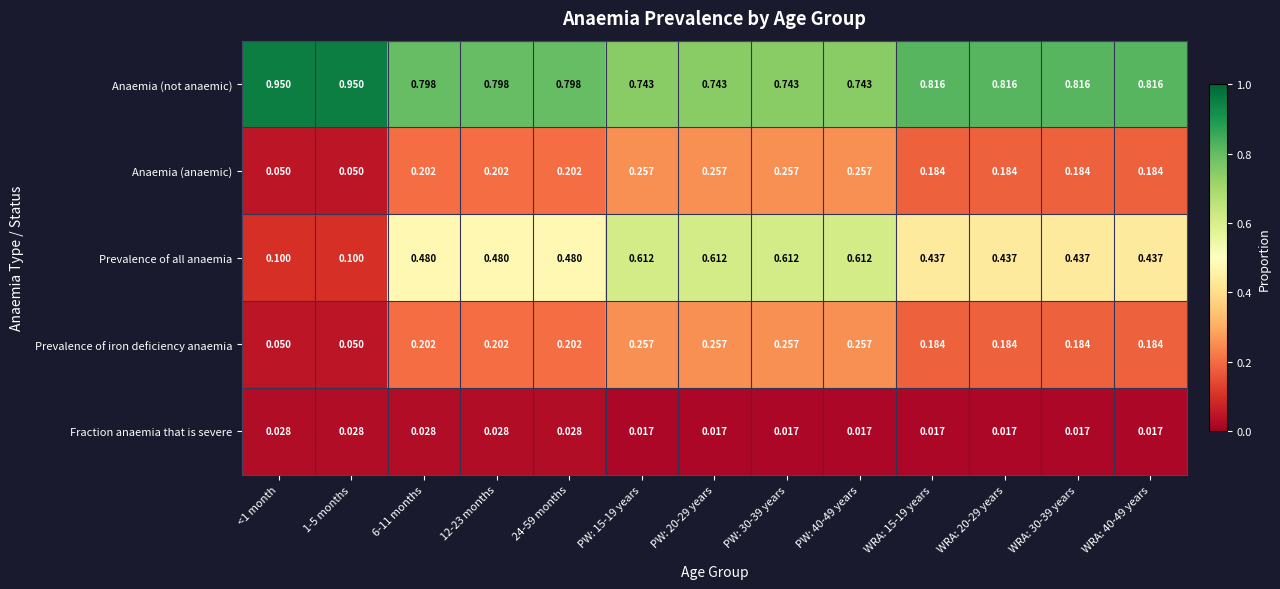

Which series changed the most between 1-5 months and 6-11 months?

Prevalence of all anaemia